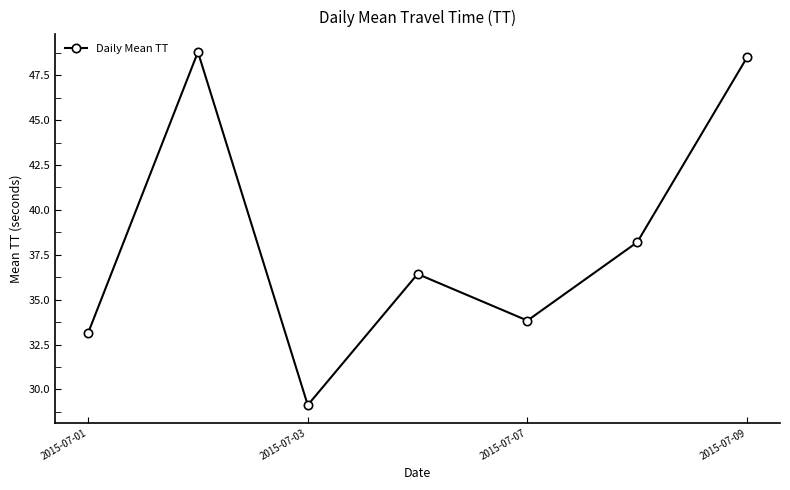

Is this an area chart (filled region under the line)?

No